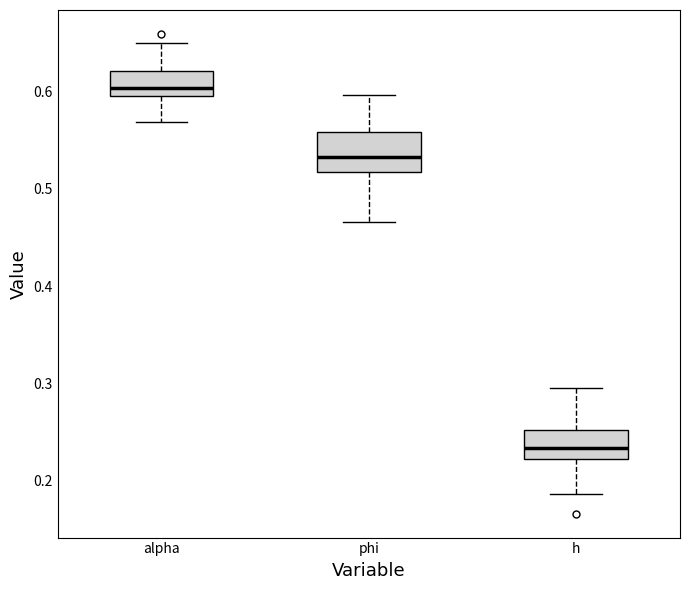

Where does the lower whisker of the box for phi end on the y-axis? The values are not printed on the chart, so give them approximately, as read against the axis.

0.47